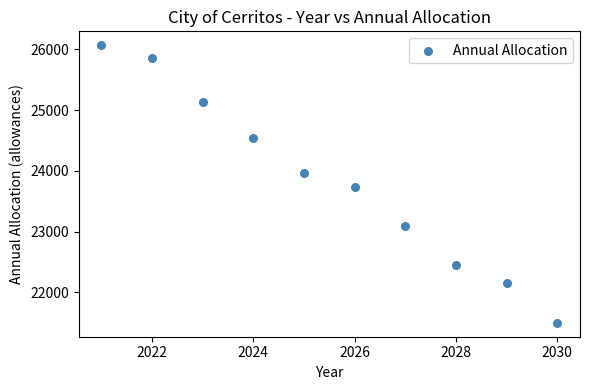

What is the range of X values (max minus min)?

9.0